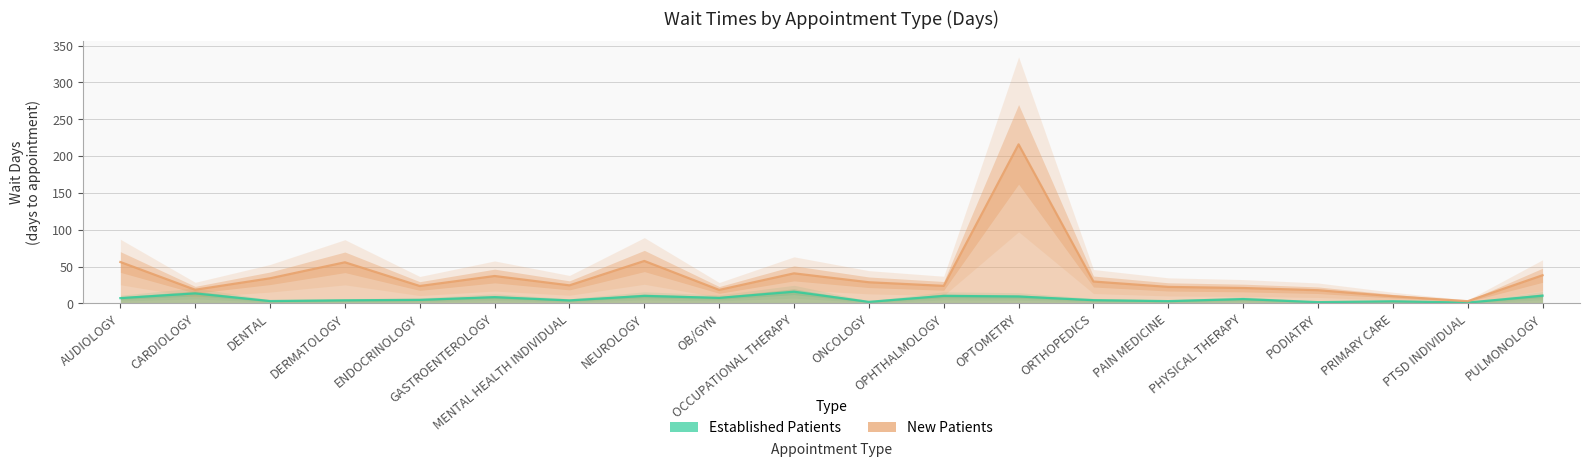

Where is the first local minimum for New Patients?

CARDIOLOGY